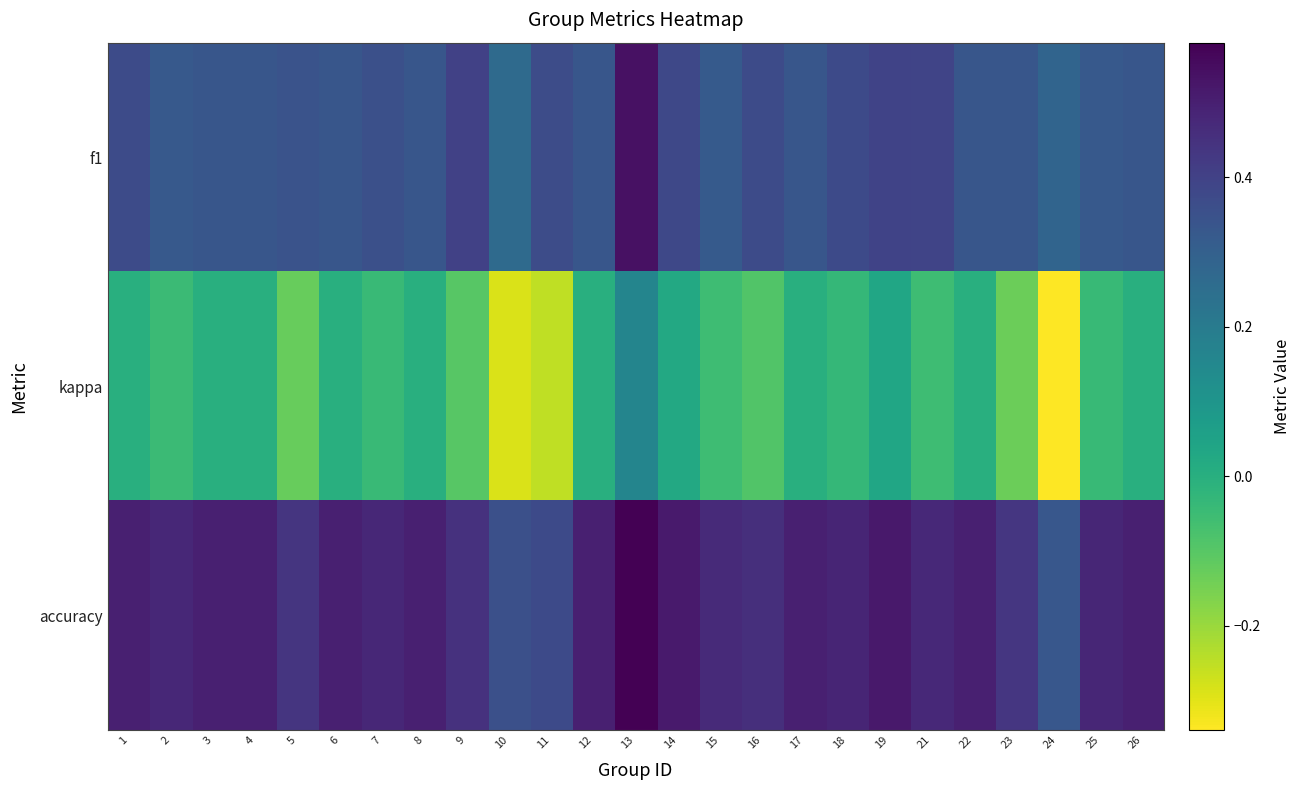

What is the minimum value shown in the chart?

-0.3